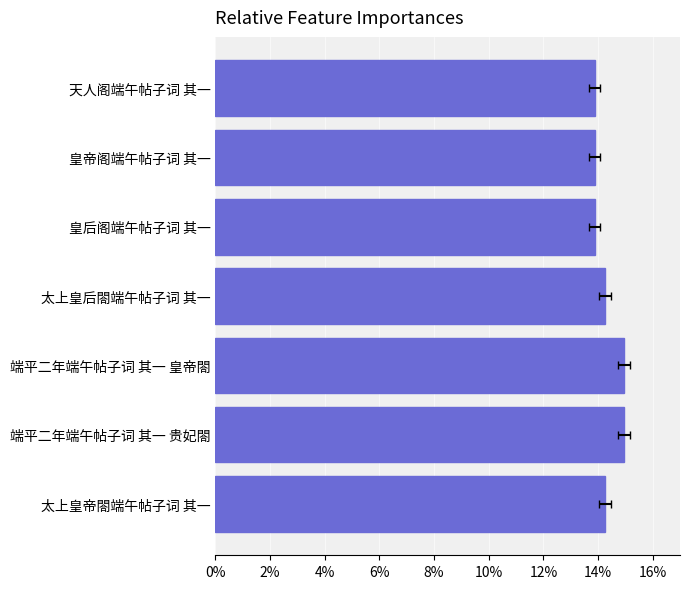

What is the average value?

0.1